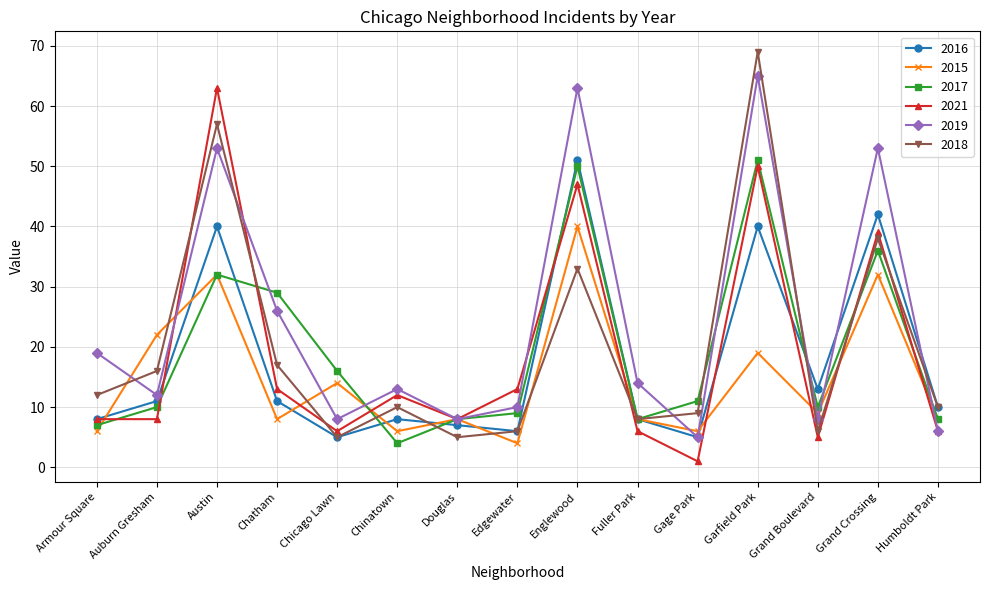

What position from the left is Fuller Park?

10